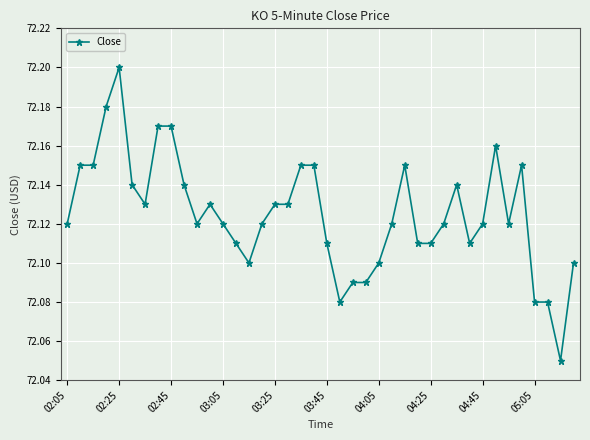

Count the values in the range 72 to 73.

40